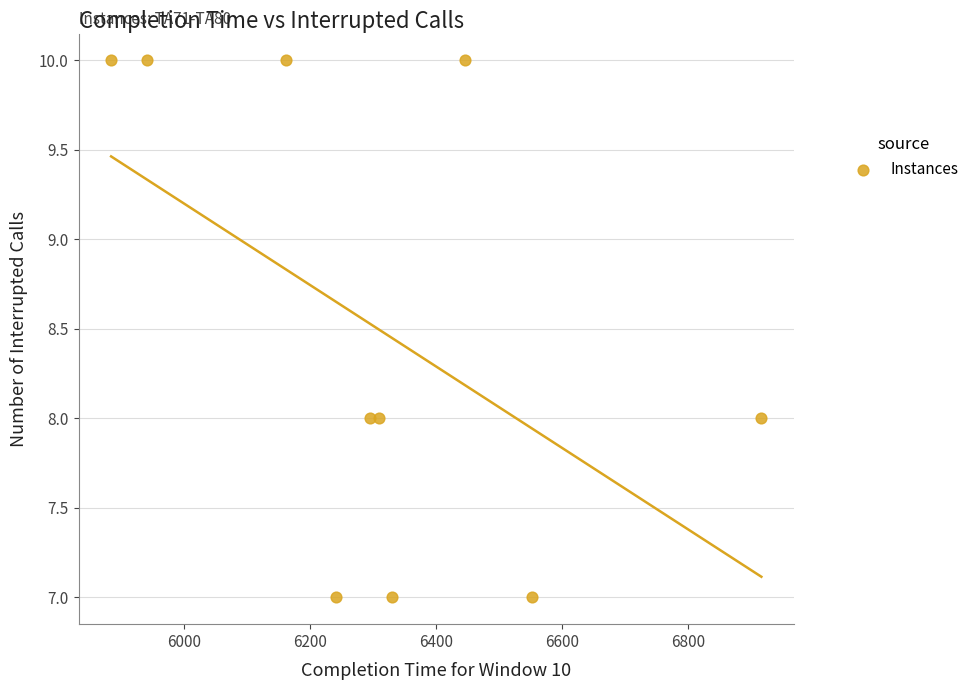

What is the average X value?

6308